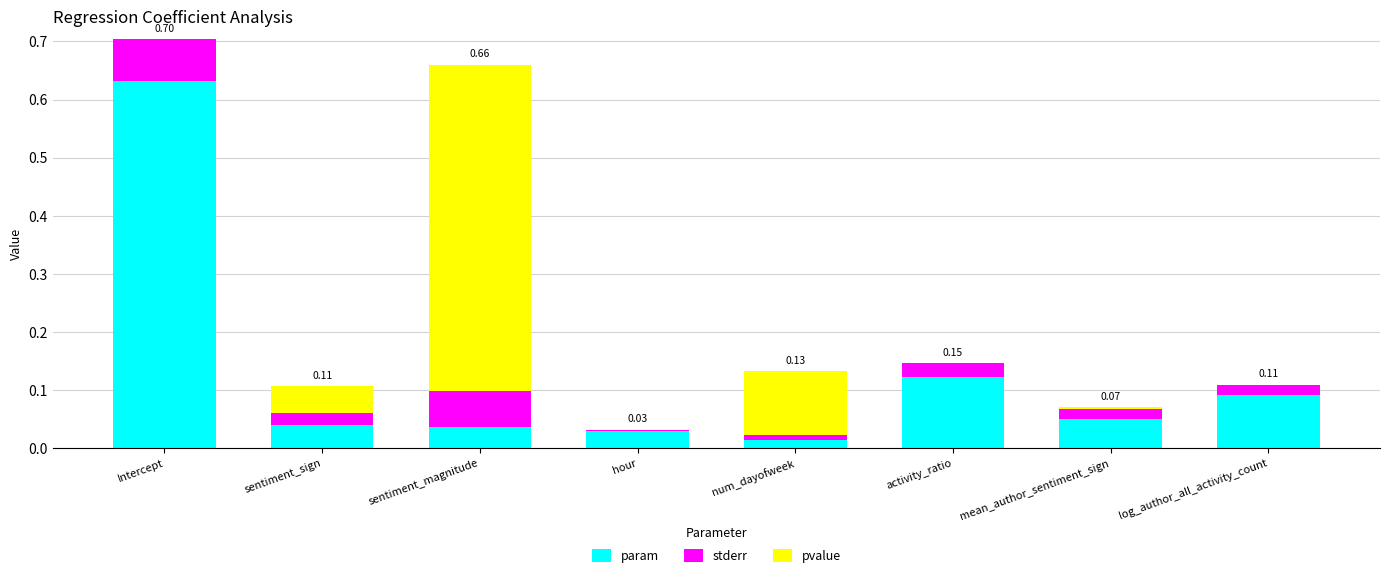

What is the sum of all param values?

1.0